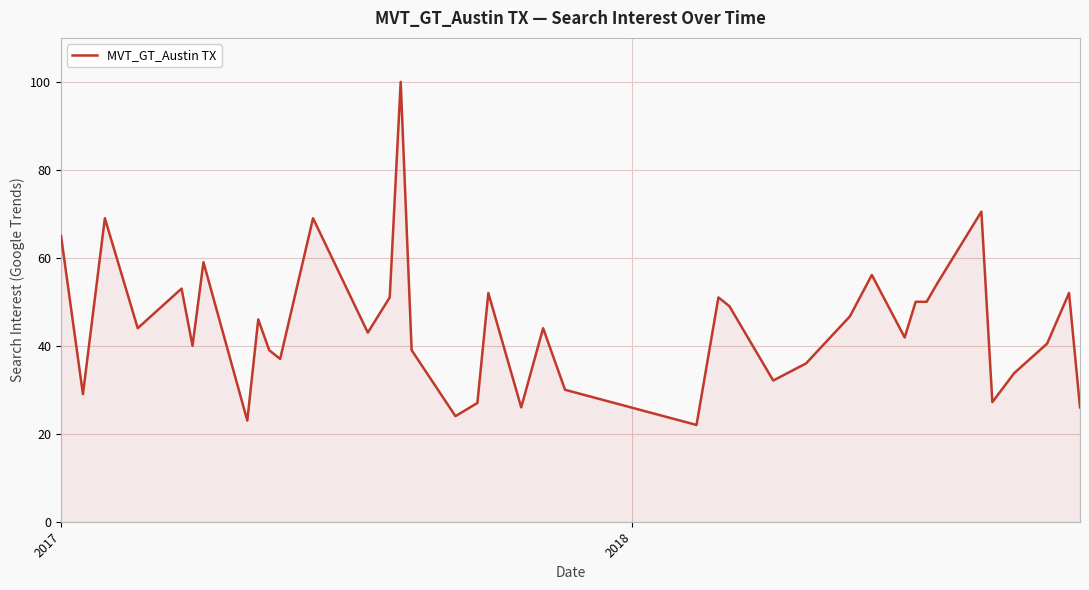

What is the difference between the maximum and minimum values?

78.0